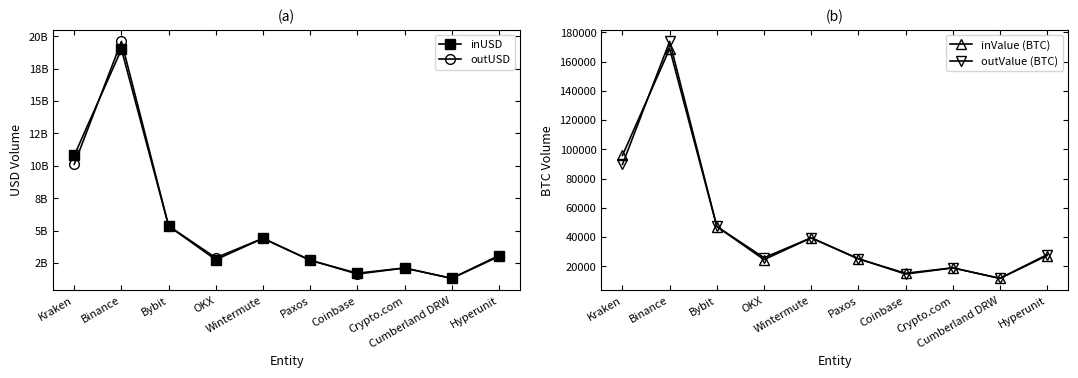

The inUSD series shows 2769425065.6 at Kraken. True or false?

False